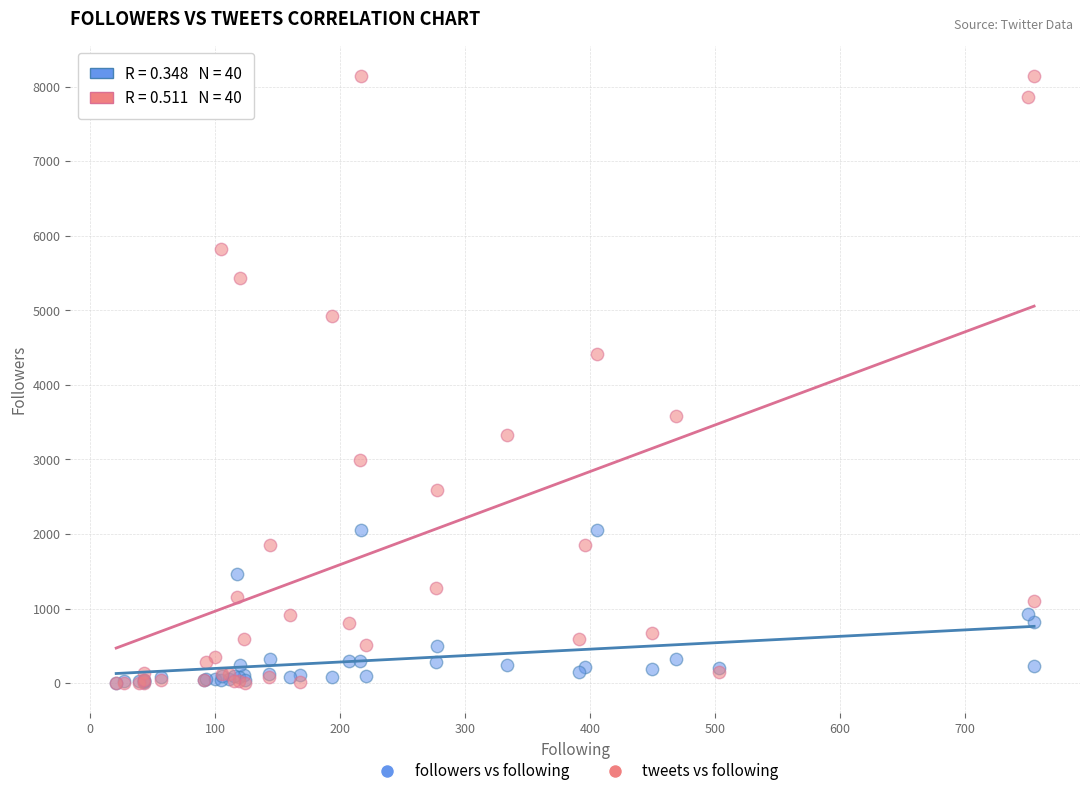

What are all the series names shown in the legend?

followers vs following, tweets vs following